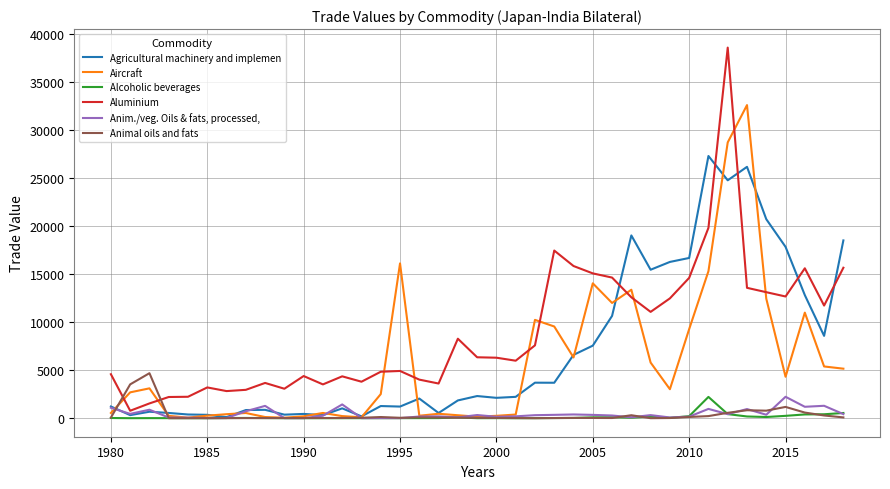

What is the greatest value displayed?

38590.6